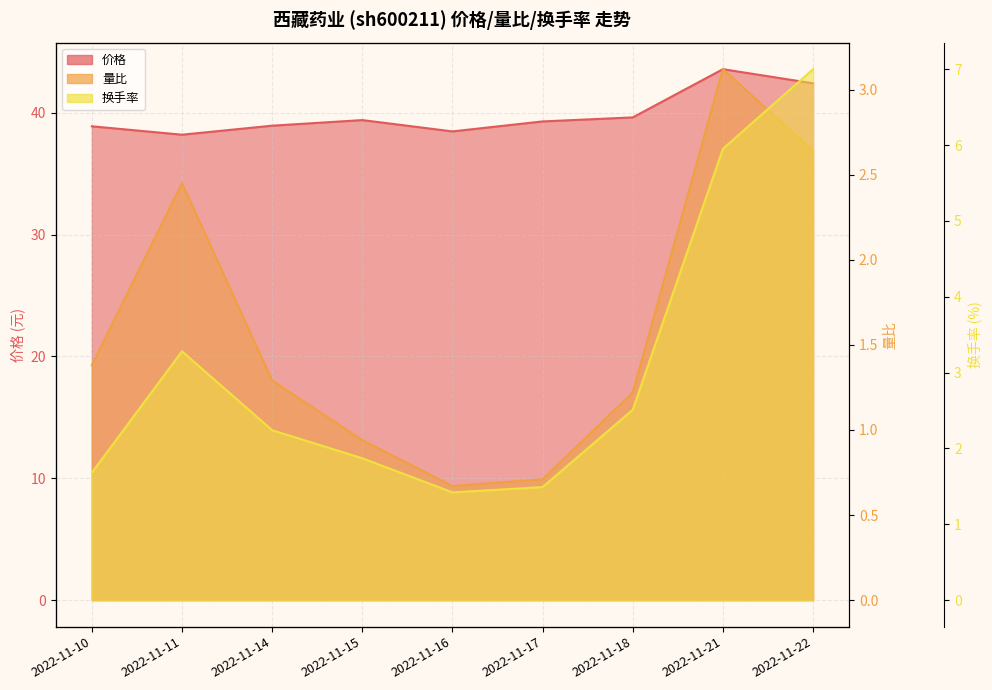

At which category is the sum across all series the highest?

2022-11-21